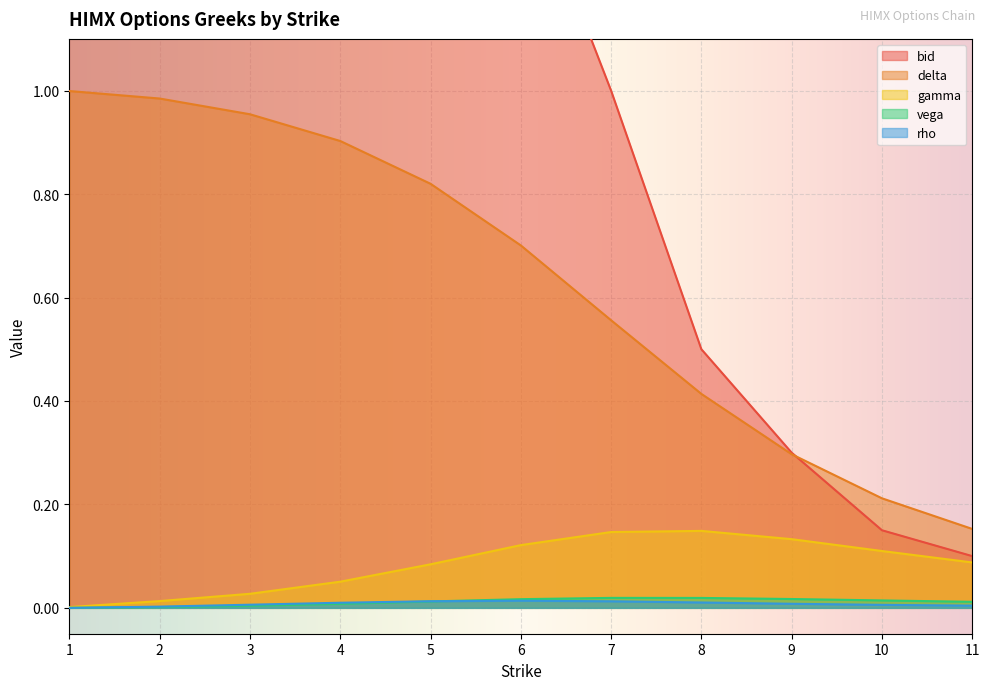

The gamma series shows 0.0 at 2. True or false?

True